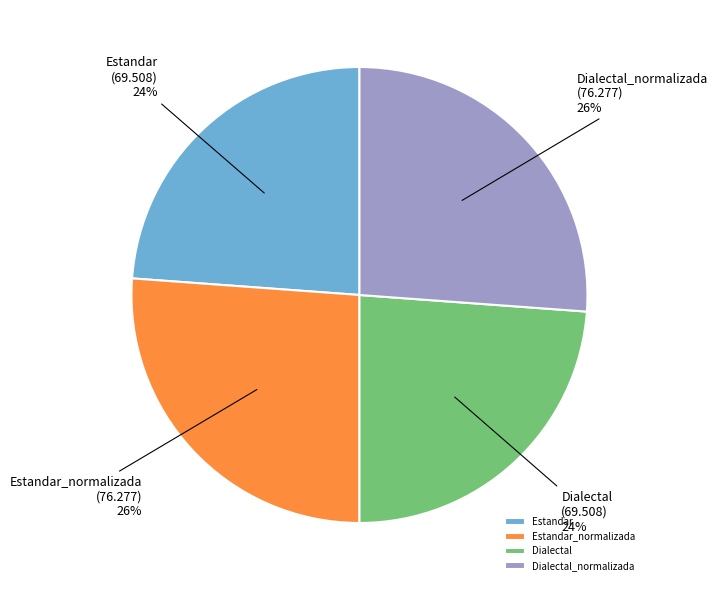

How many slices are in this pie chart?

4